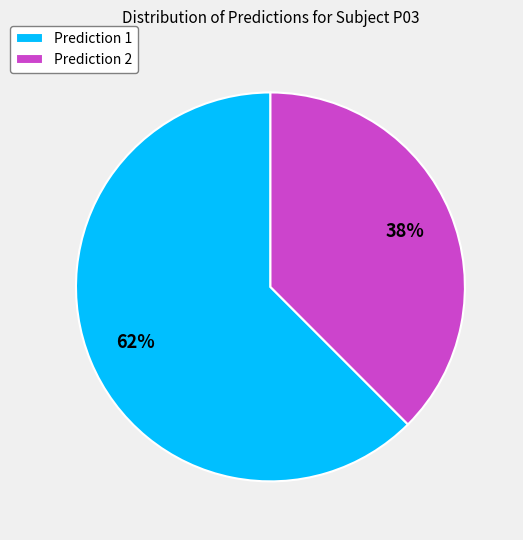

Which has a higher value, Prediction 2 or Prediction 1?

Prediction 1